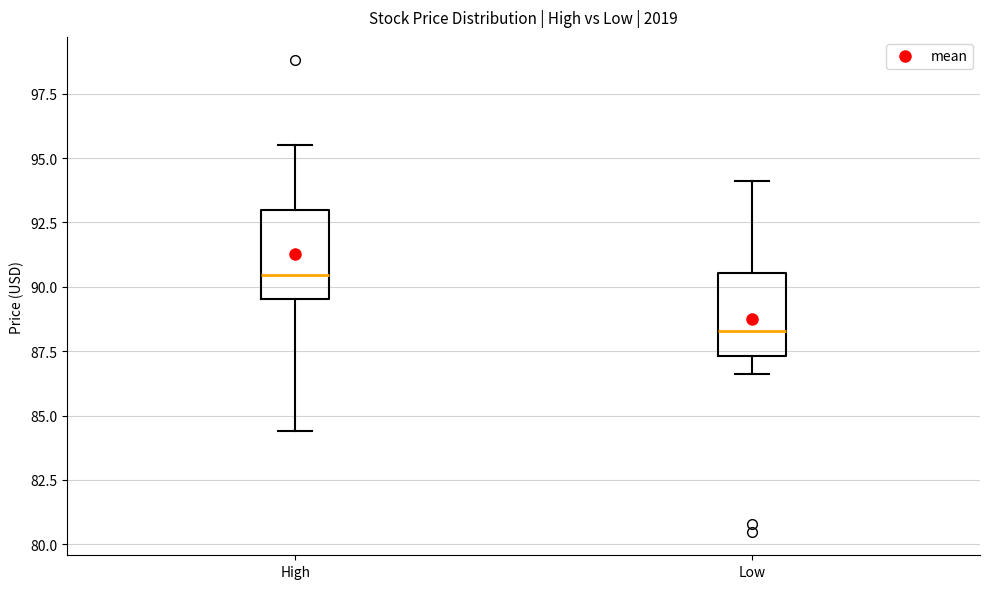

Which box's median line is the lowest?

Low